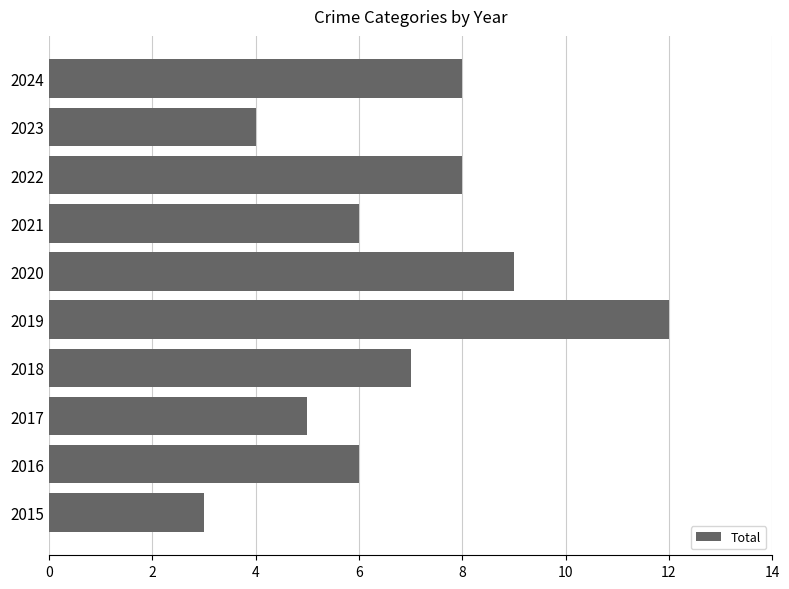

What is the change in value from 2017 to 2022?

+3